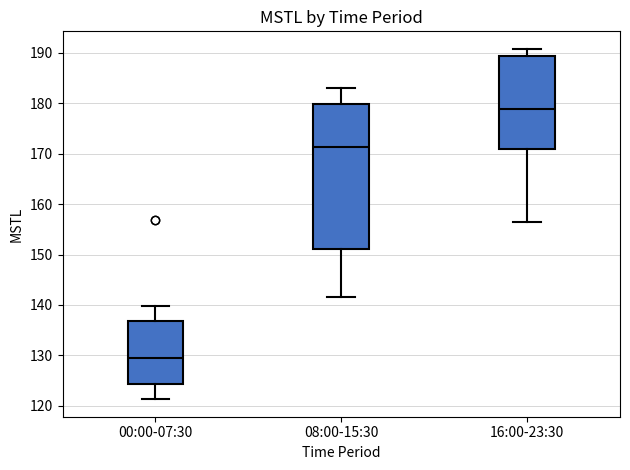

Which box's median line is the highest?

16:00-23:30